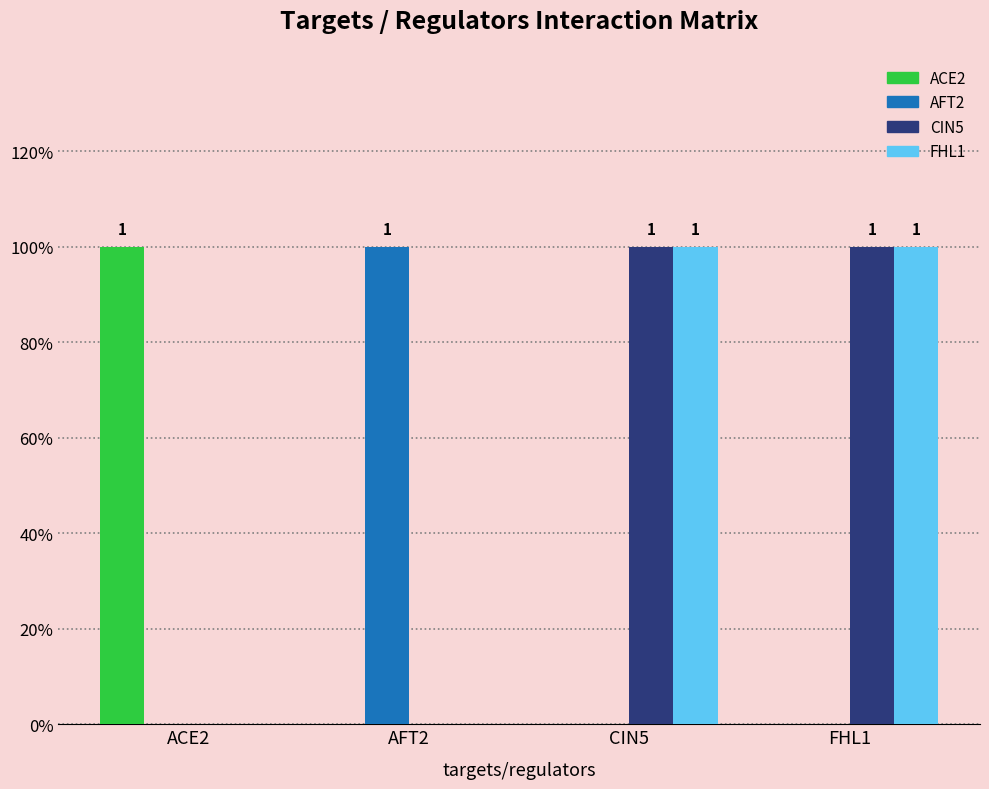

List the series in order of their peak value, lowest first.

ACE2, AFT2, CIN5, FHL1